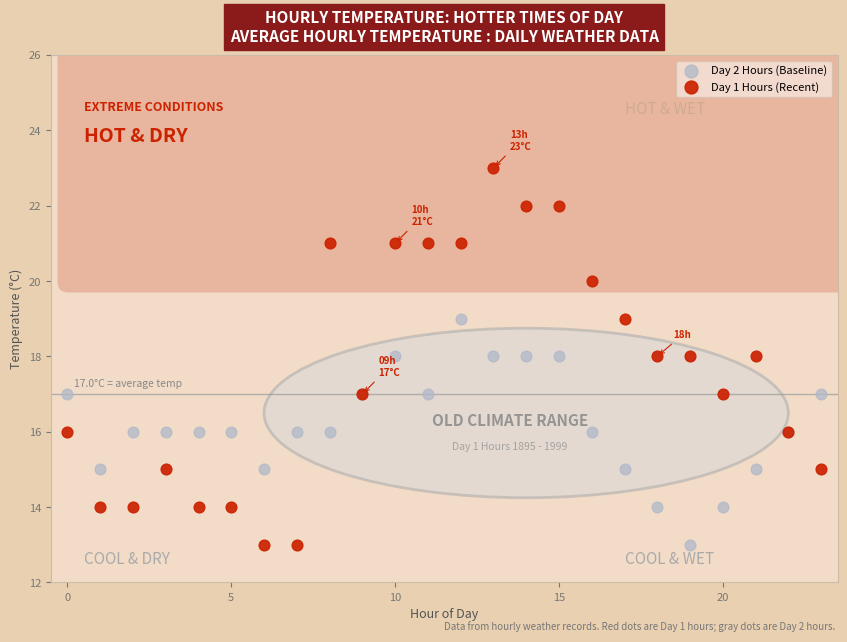

What are all the series names shown in the legend?

Day 2 Hours (Baseline), Day 1 Hours (Recent)